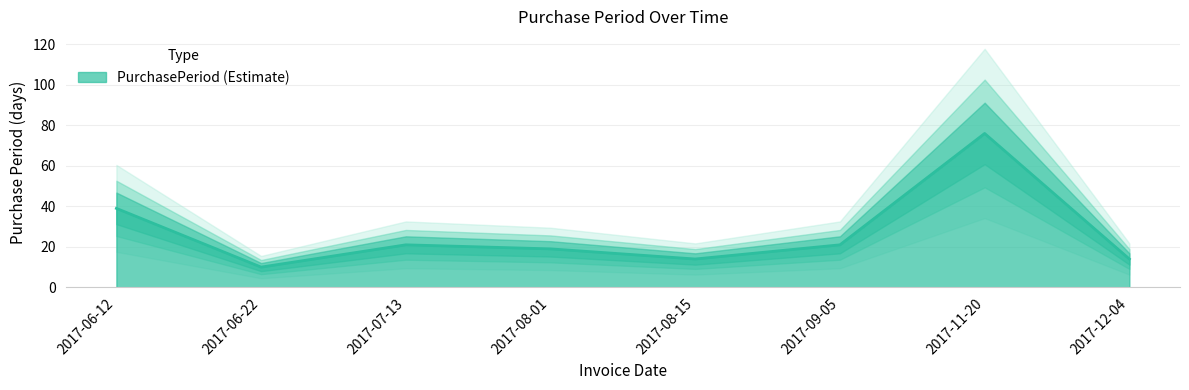

What is the value of the 2nd point from the left?

10